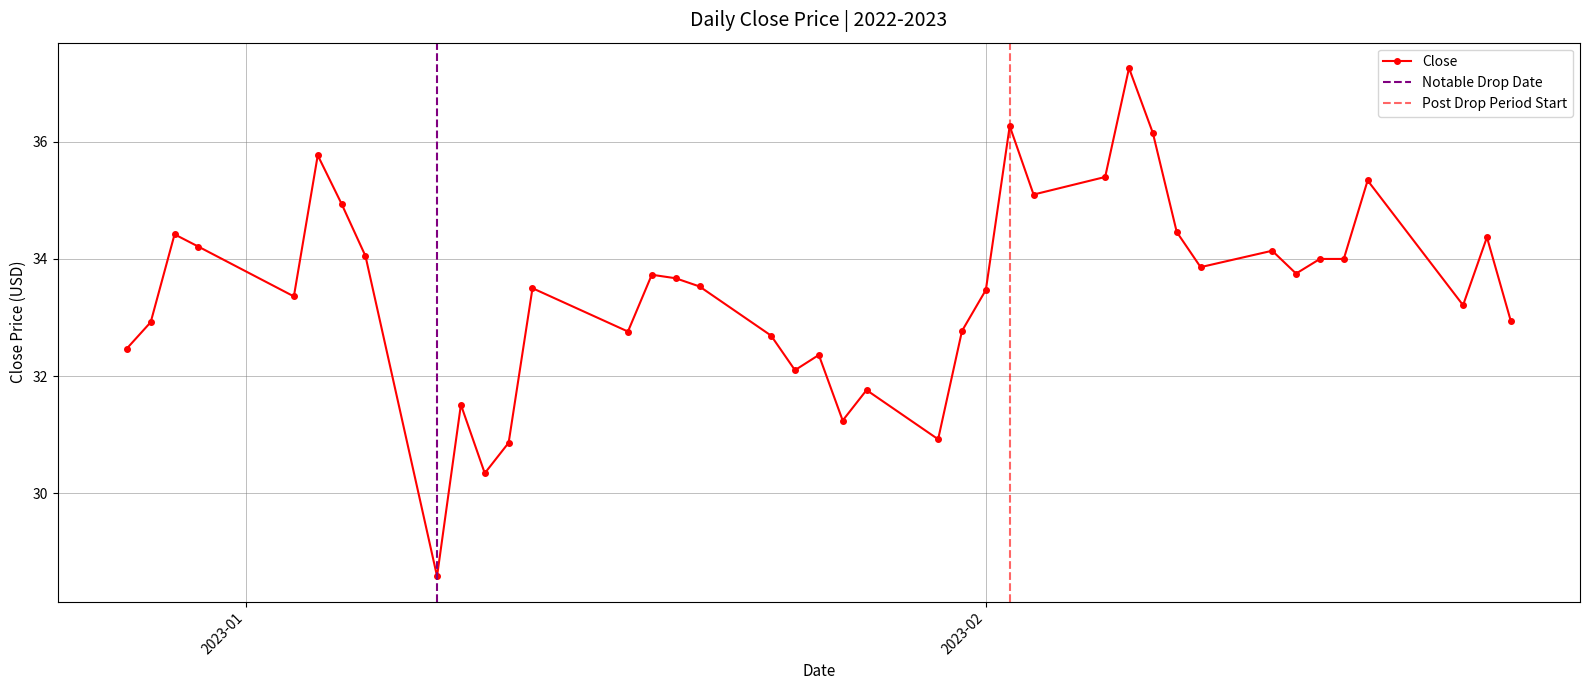

Reading right to left, transcribe all the data shown in this chart.

32.9	34.4	33.2	35.3	34.0	34.0	33.8	34.1	33.9	34.5	36.2	37.3	35.4	35.1	36.3	33.5	32.8	30.9	31.8	31.2	32.4	32.1	32.7	33.5	33.7	33.7	32.8	33.5	30.9	30.3	31.5	28.6	34.0	34.9	35.8	33.4	34.2	34.4	32.9	32.5